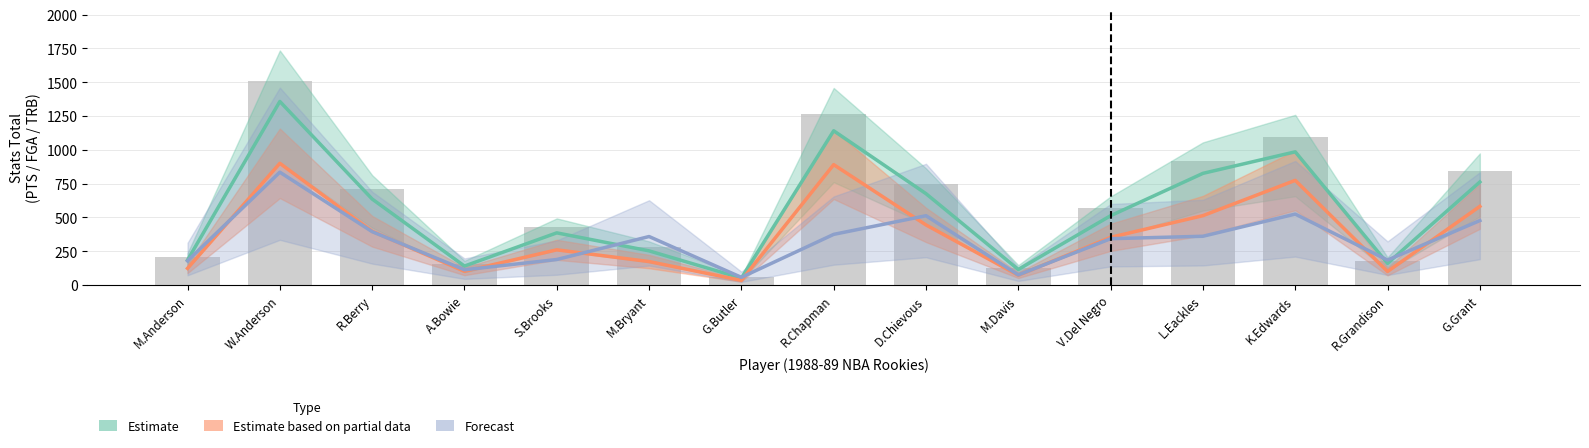

How many values in the FGA series exceed 247?

3